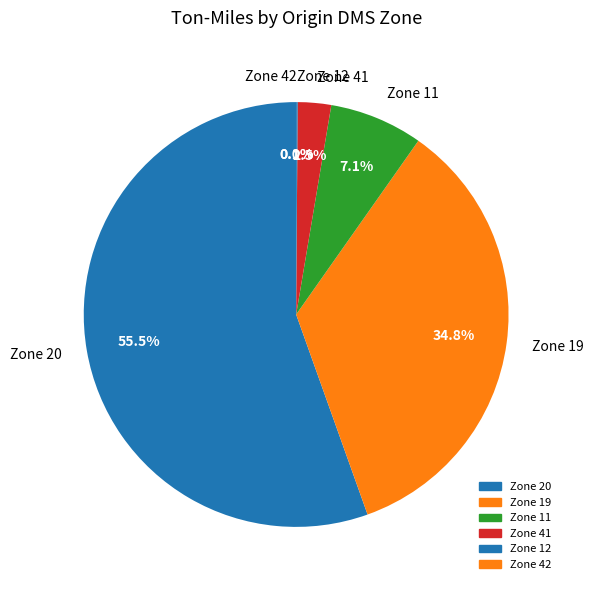

True or false: 33 accounts for 1% of the total.

False